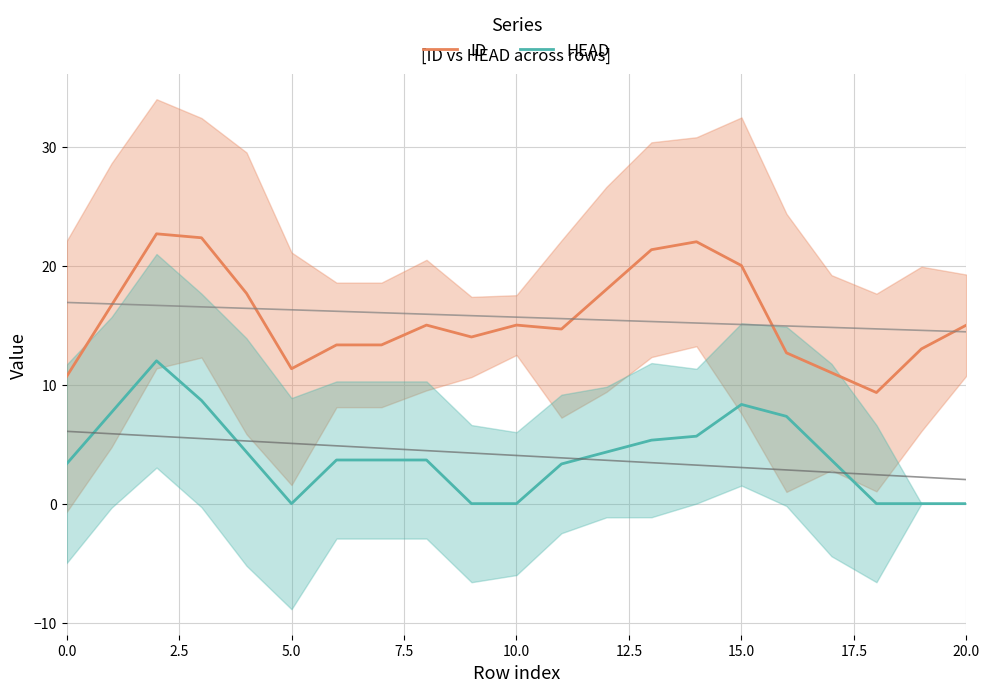

What is the maximum value for HEAD?

12.0